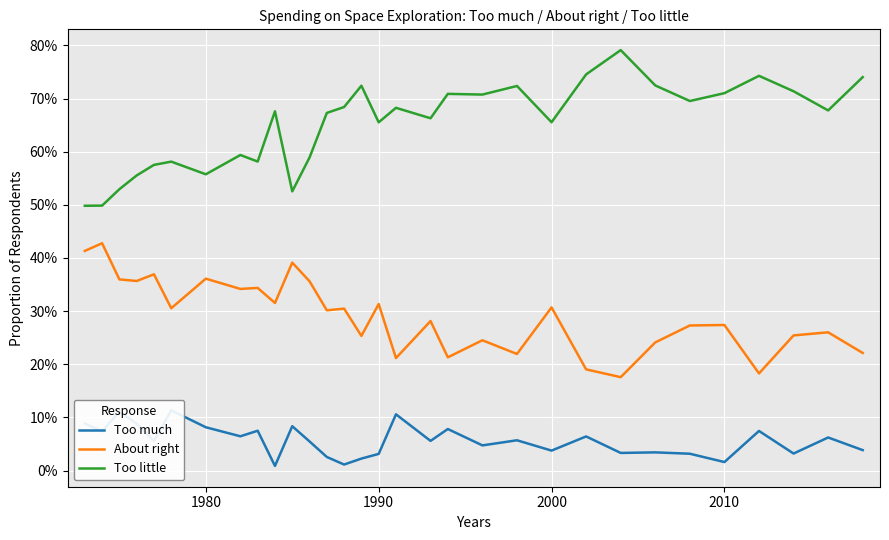

In Too little, how many points are higher than both neighbors (excluding endpoints)?

9